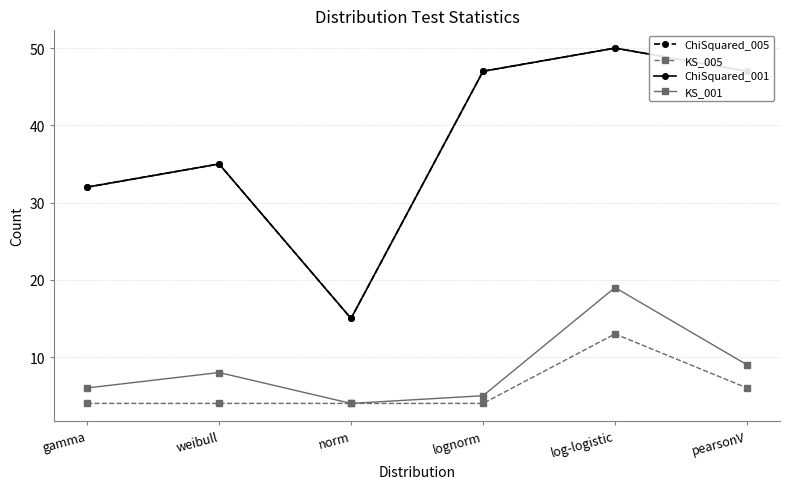

What is the difference between the maximum and second lowest values in the KS_005 series?

9